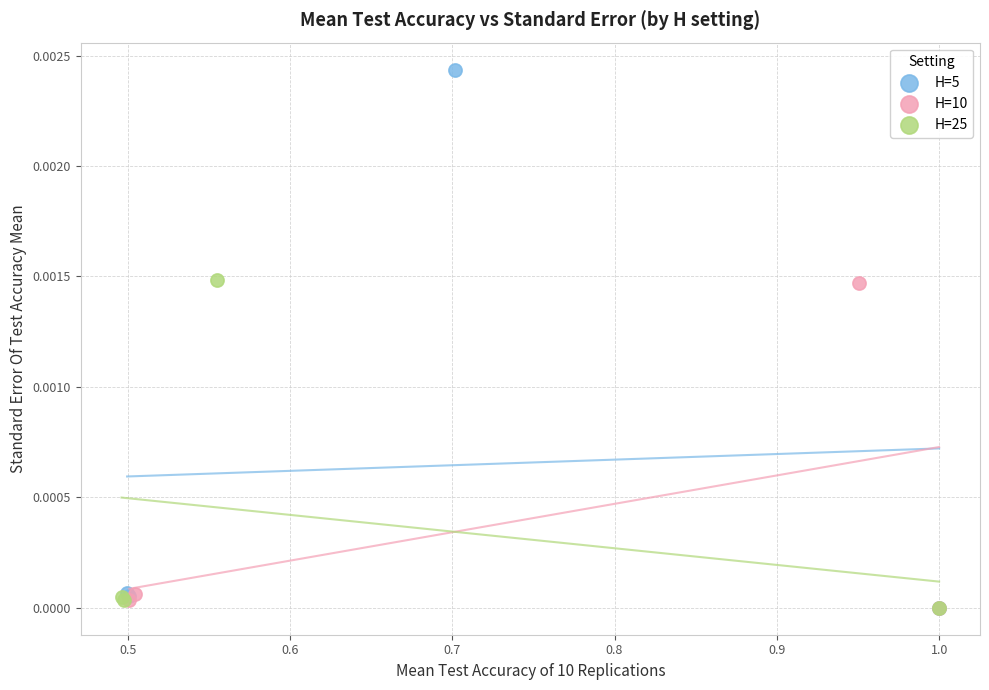

What are all the series names shown in the legend?

H=5, H=10, H=25